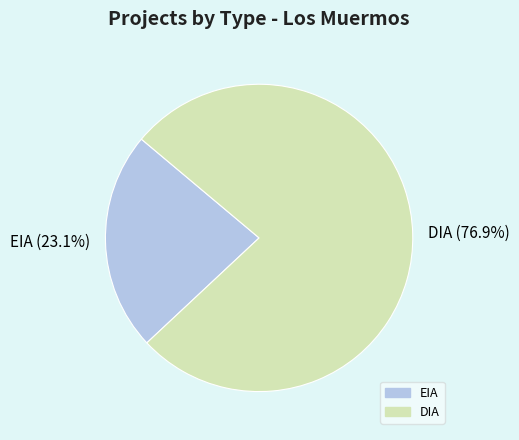

The EIA slice represents 11% of the pie. True or false?

False